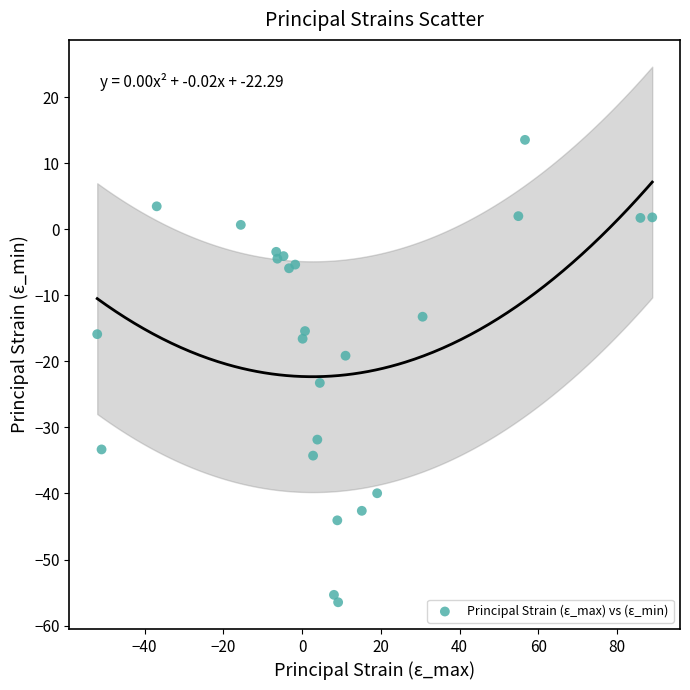

What is the range of X values (max minus min)?

140.9